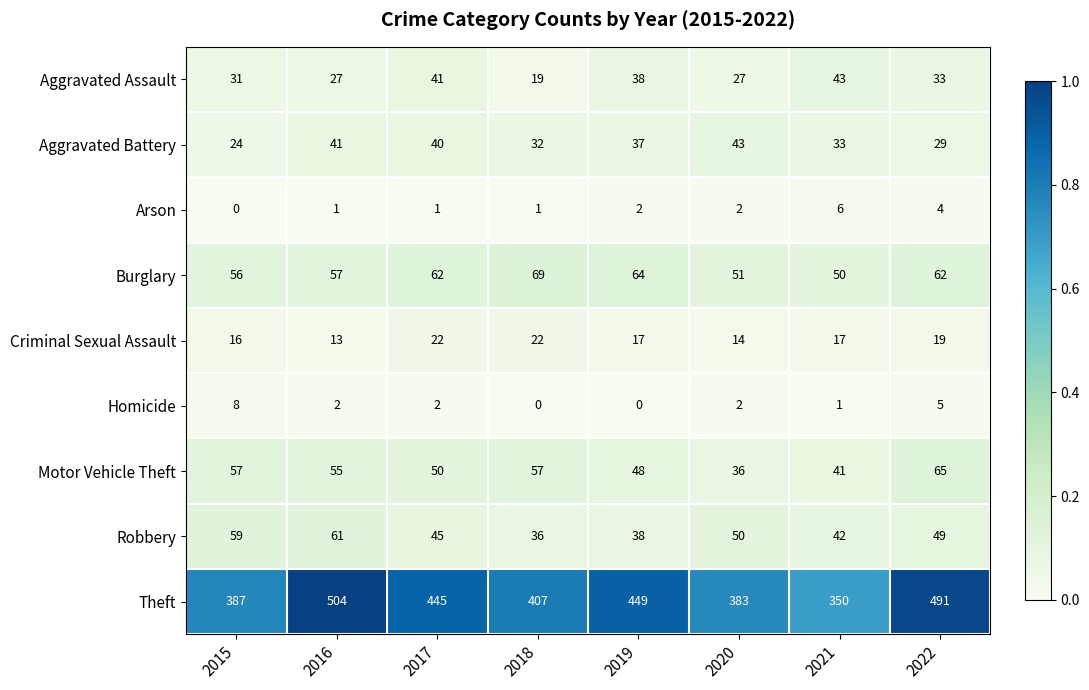

What is the difference between the second highest and second lowest values in the Aggravated Assault series?

14